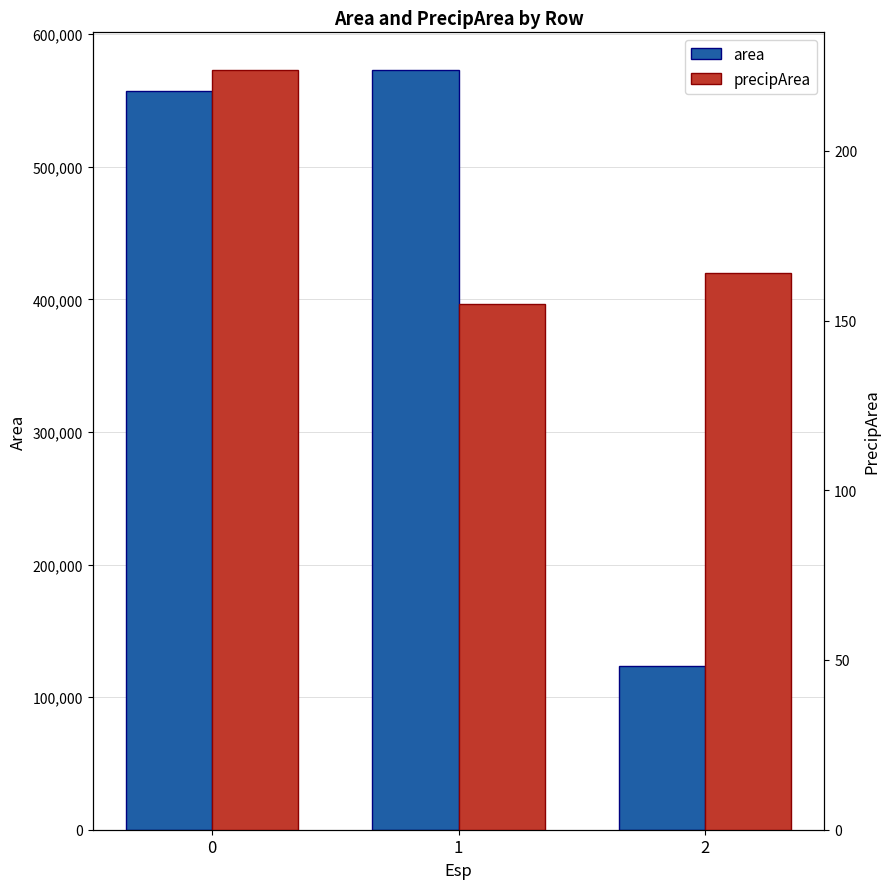

Which series has the widest spread of values?

area